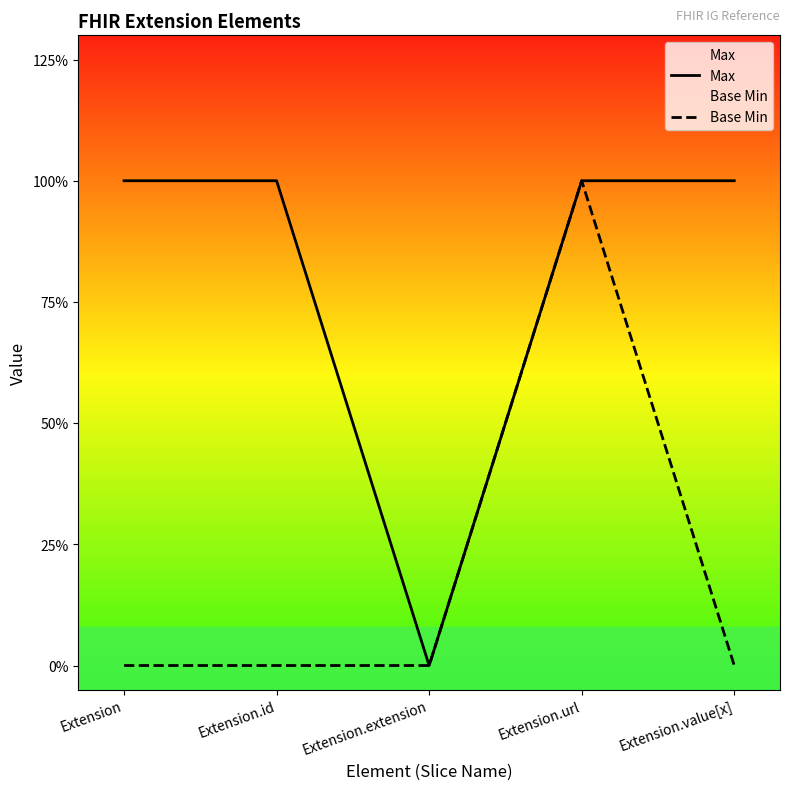

At how many categories does at least one series exceed 0?

4